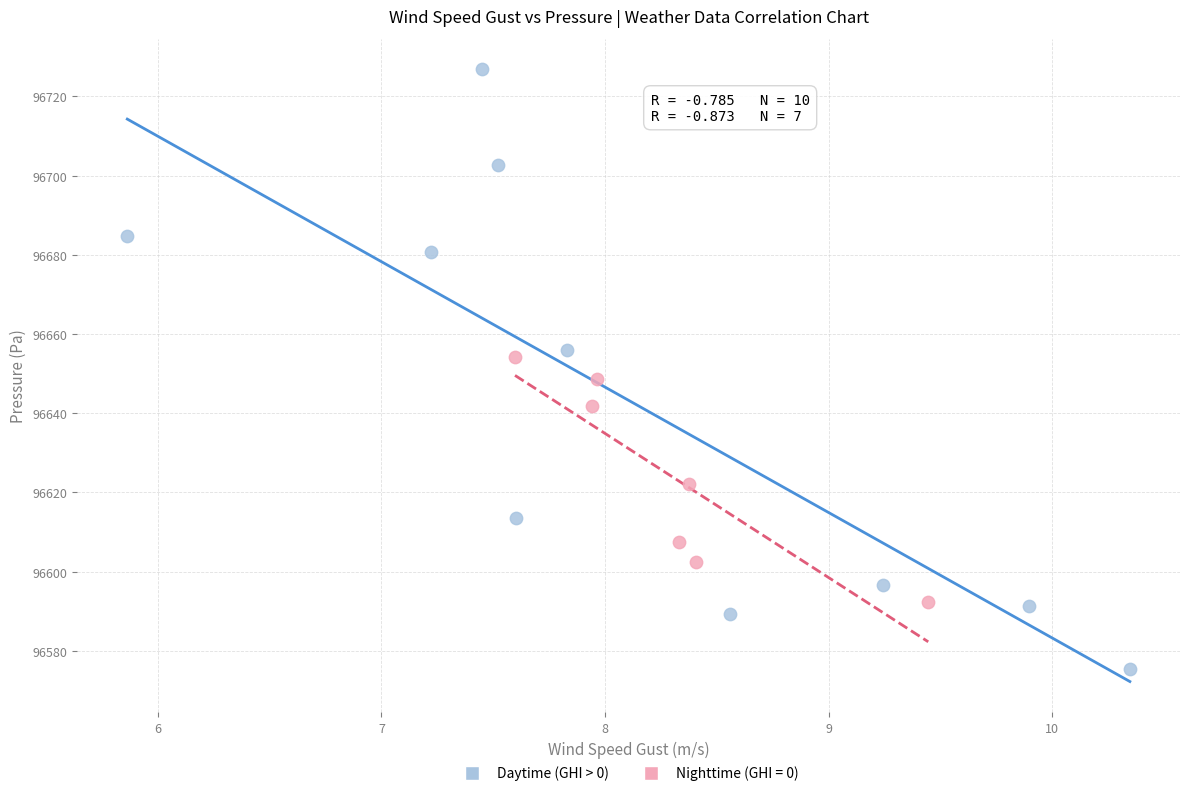

Which series has the largest Y range (max minus min)?

Daytime (GHI > 0)